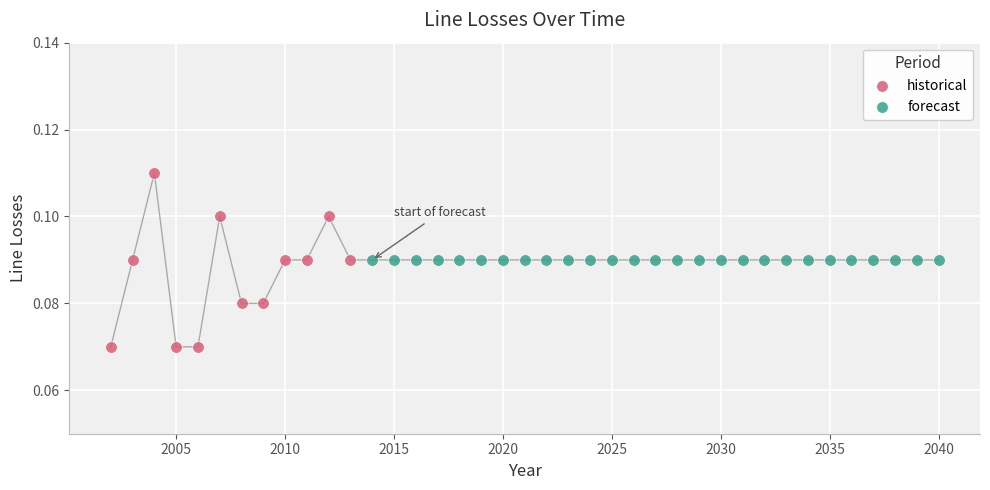

Which series contains the highest Y value?

historical